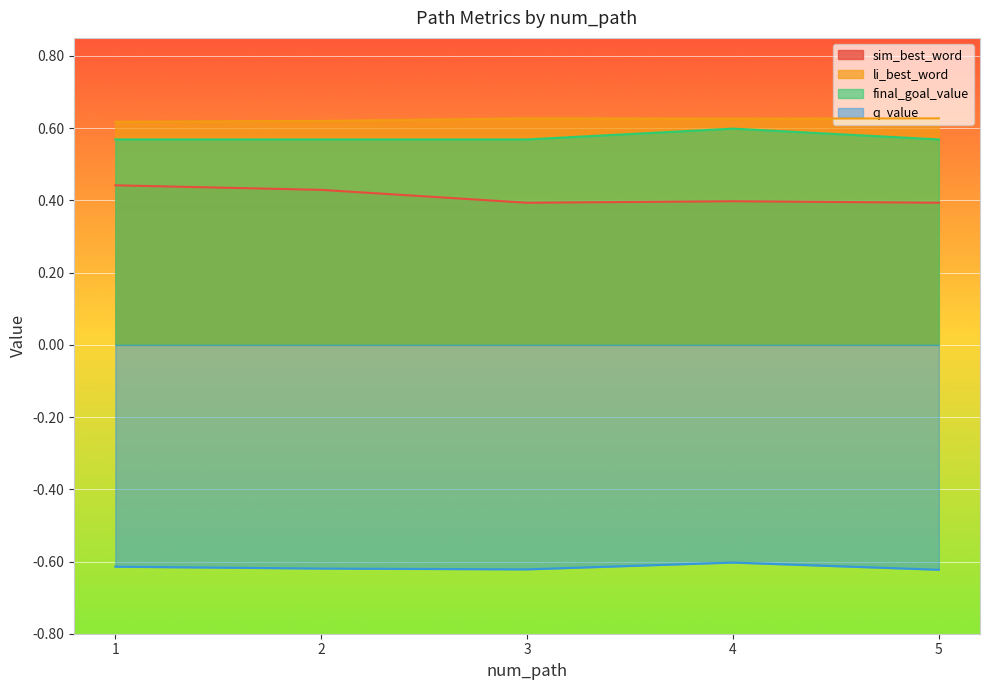

True or false: li_best_word and q_value cross at least once.

False